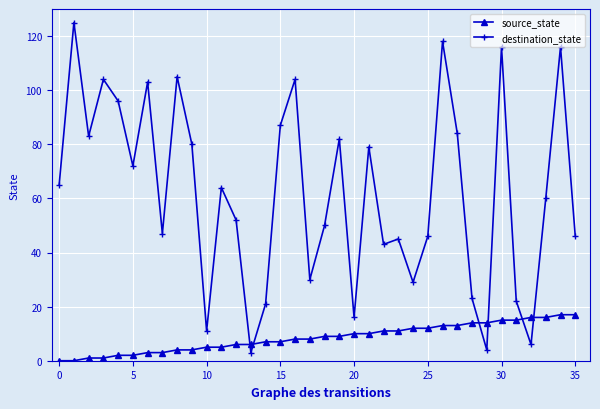

Which series has the widest spread of values?

destination_state